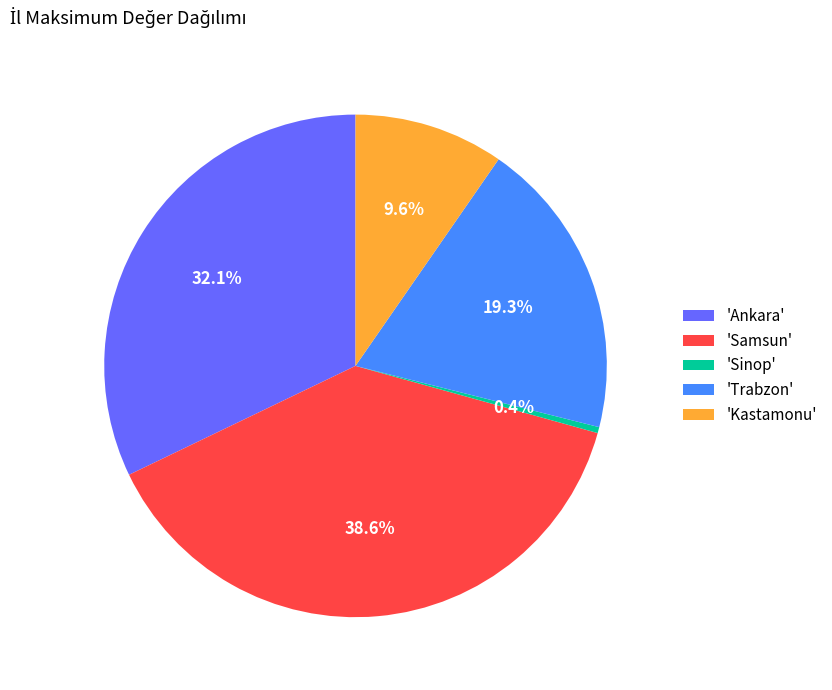

Count the number of slices in the pie.

5